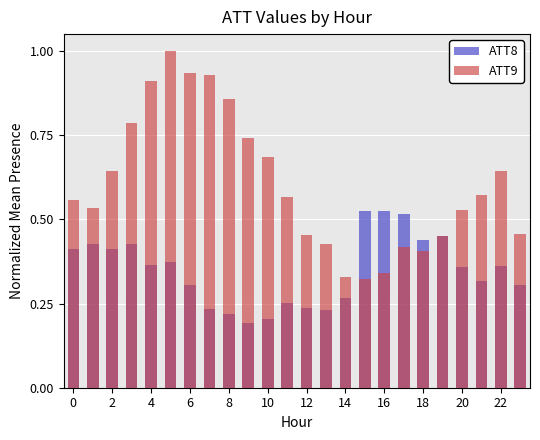

The ATT8 series shows 0.2 at 22. True or false?

False